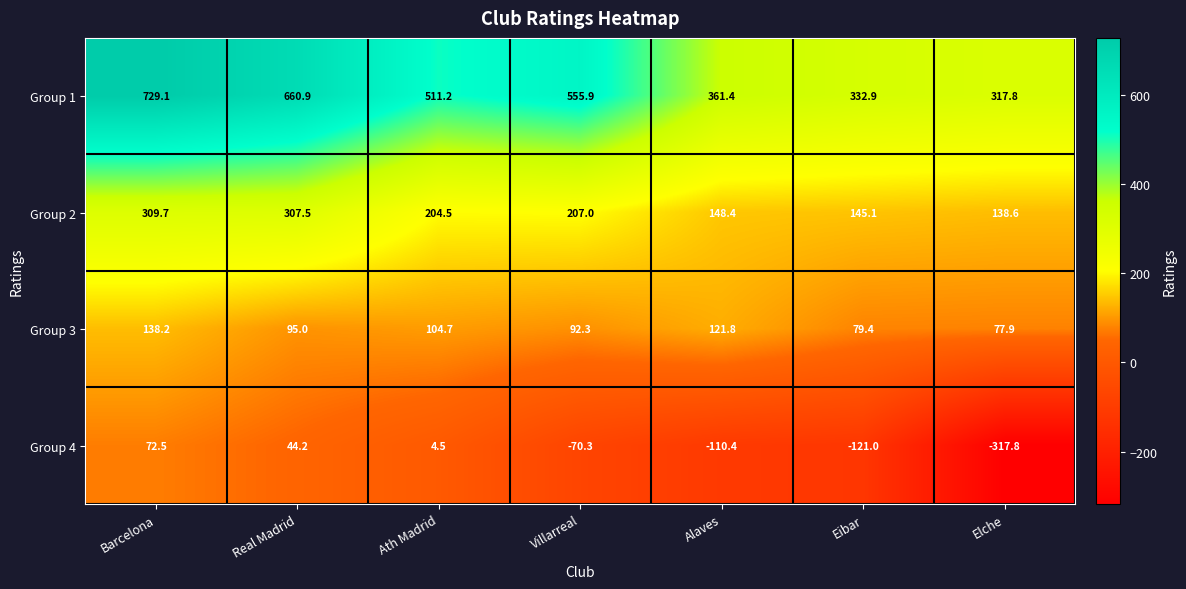

At which category is the sum across all series the highest?

Barcelona